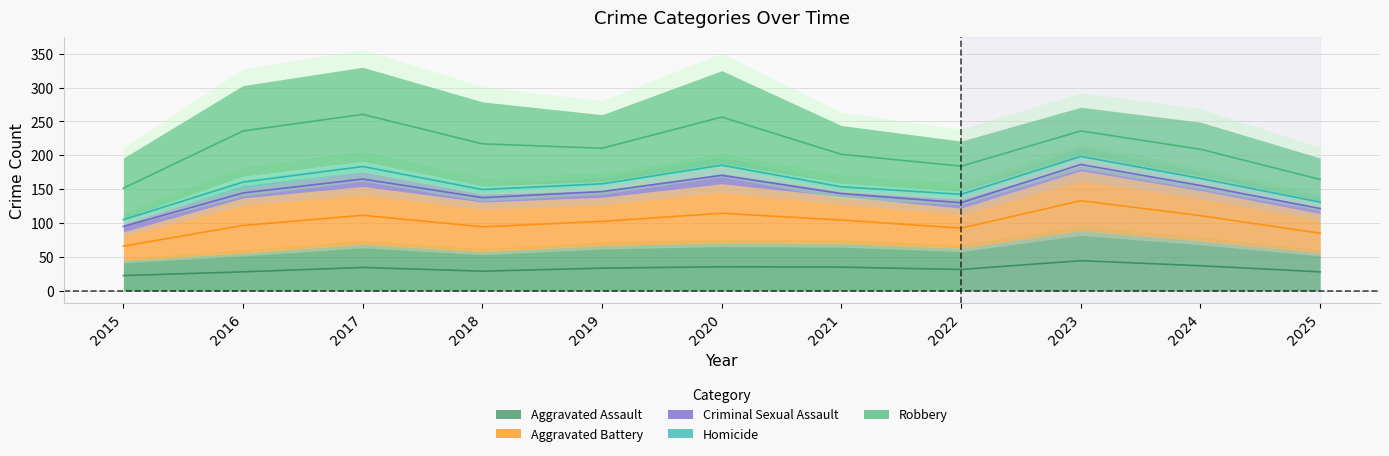

At which label does Aggravated Assault reach its peak?

2023